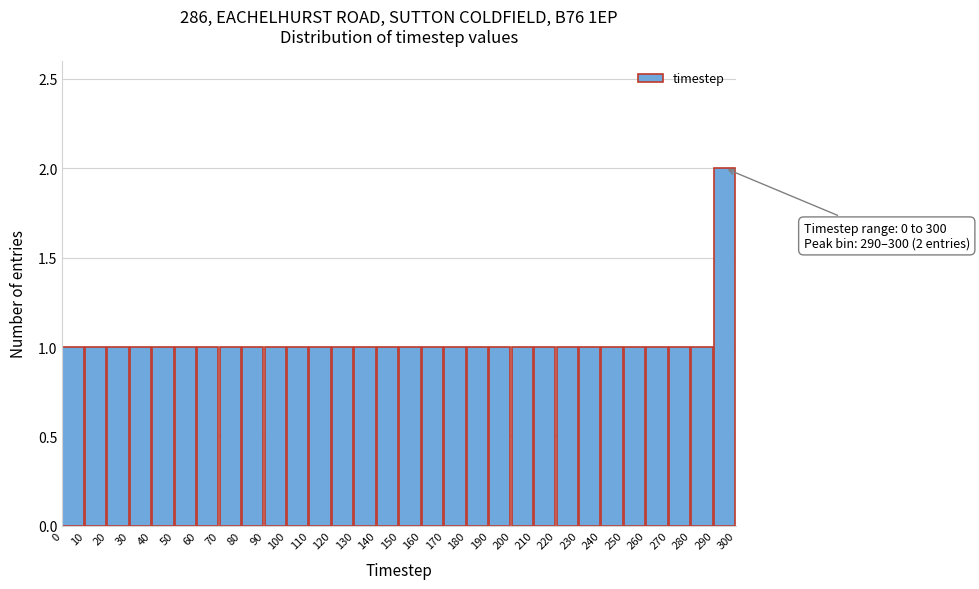

Which range on the x-axis has the tallest bar?

290 to 300